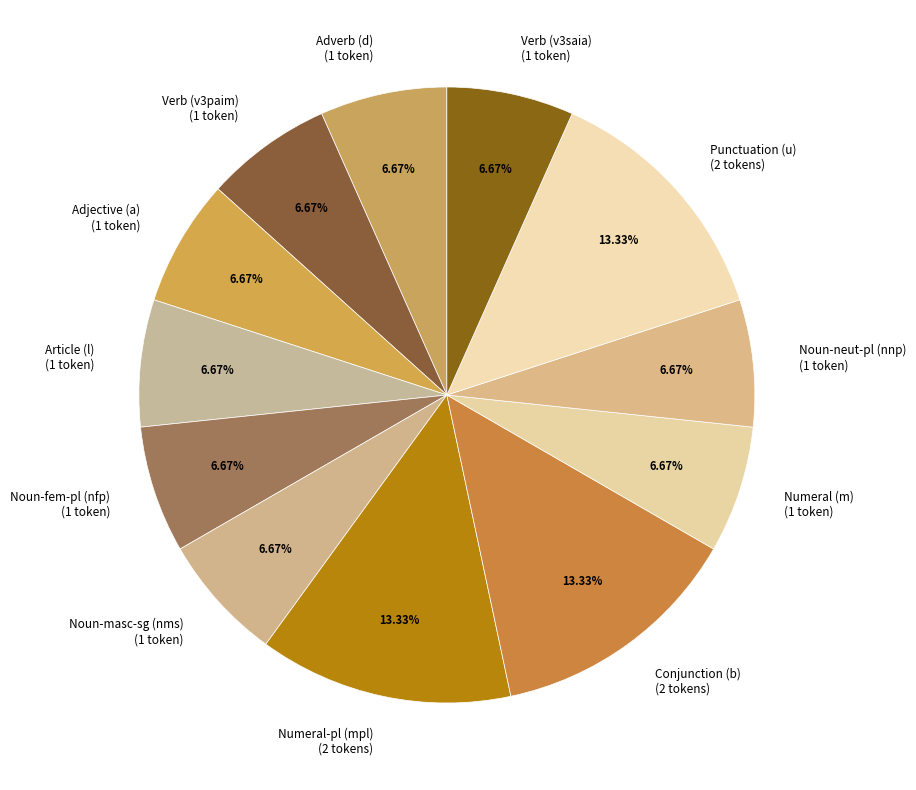

Does Article (l) (1 token) account for over 50% of the chart?

No